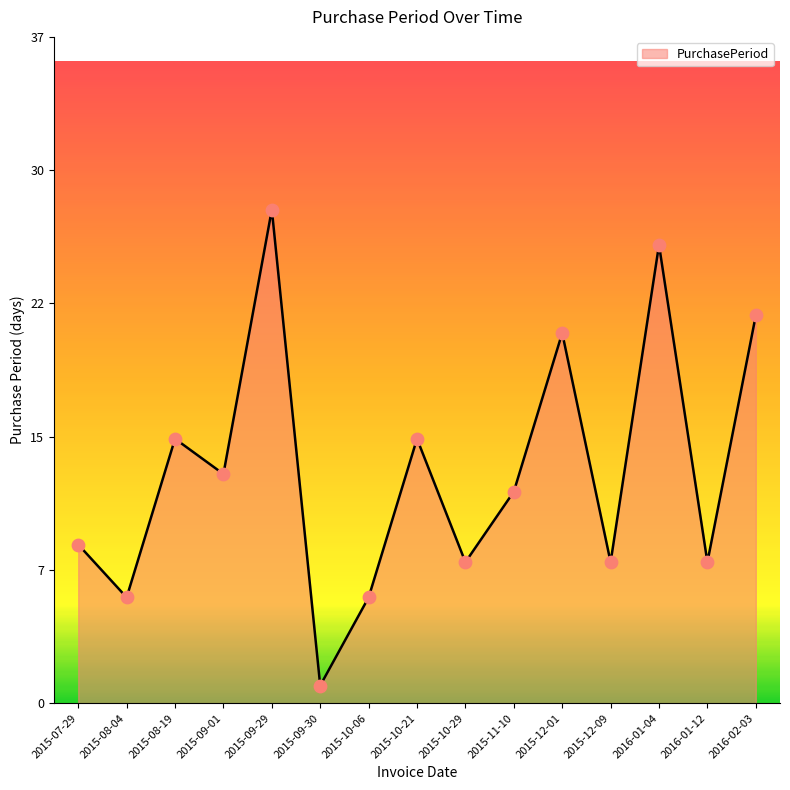

What is the change in value from 2015-11-10 to 2016-01-12?

-4